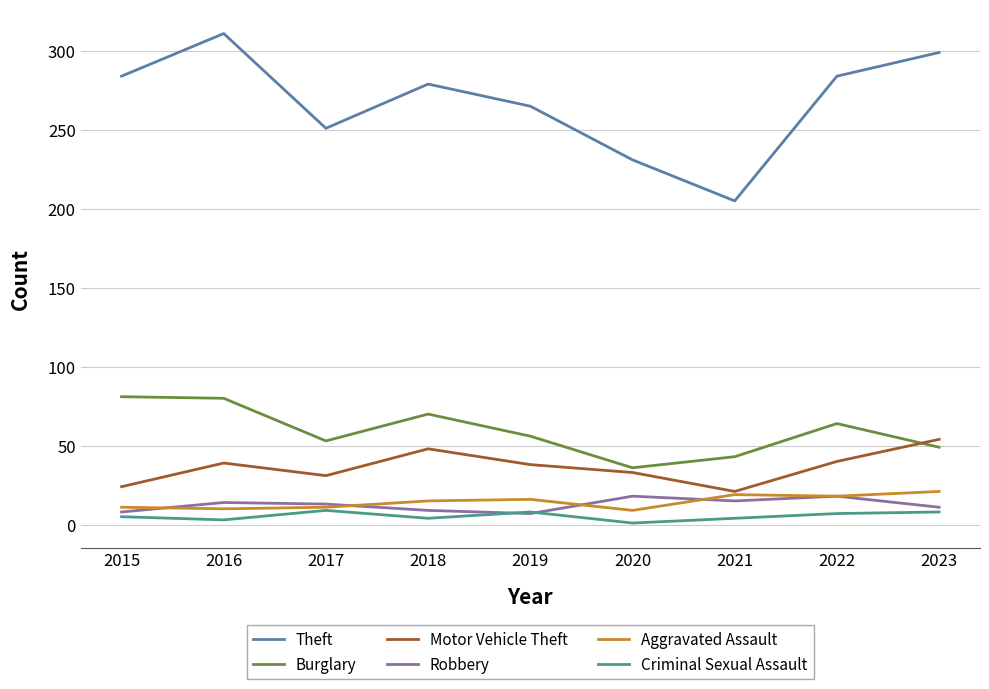

What is the spread (max minus min) of values at 2015?

279